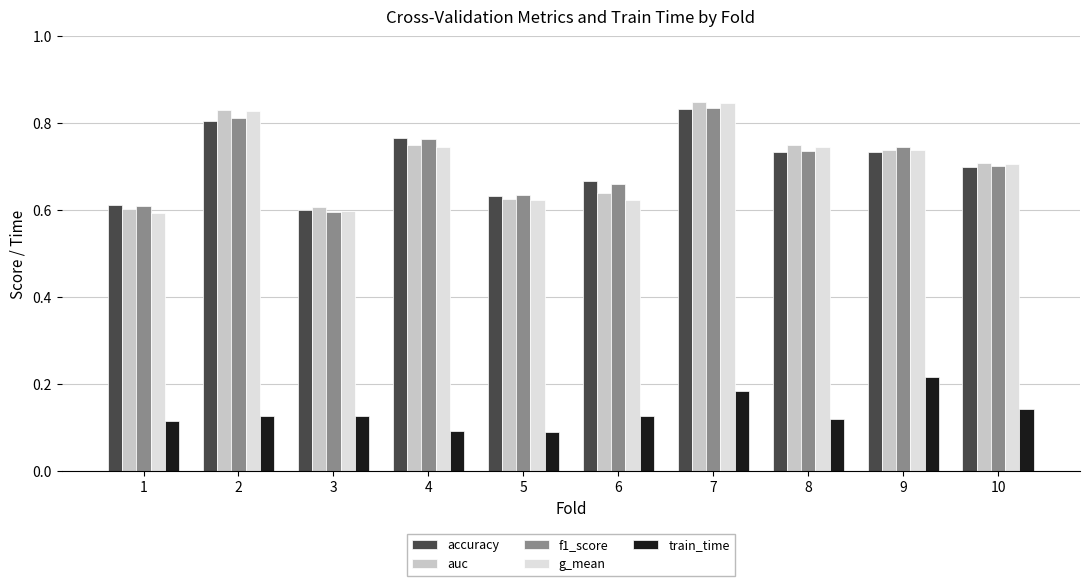

How many bars are there in total?

50